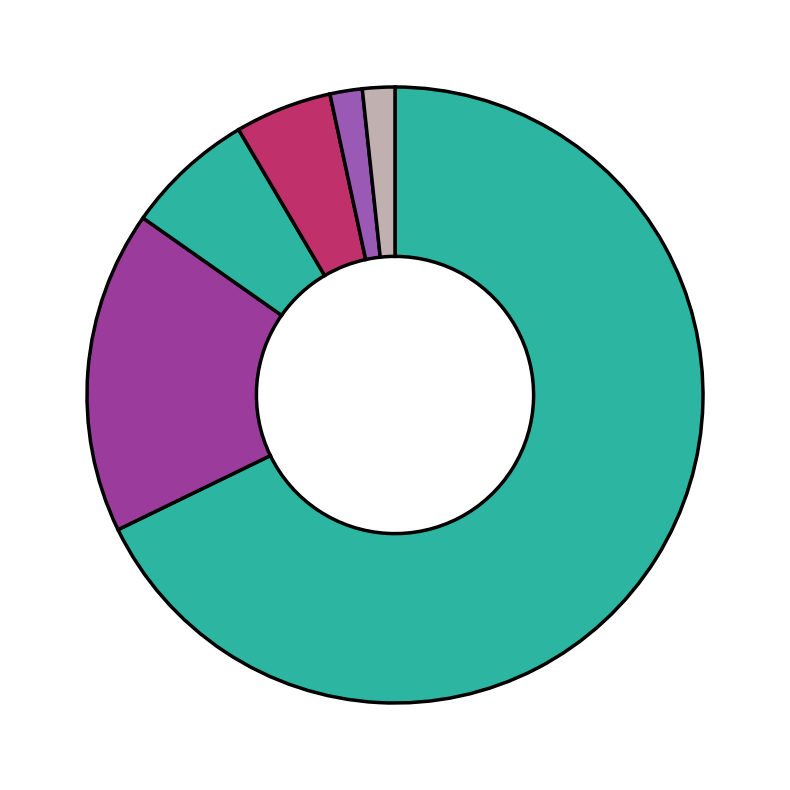

How many slices are in this pie chart?

6